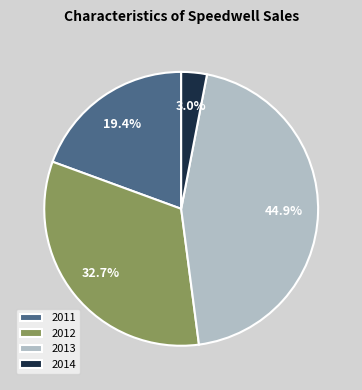

Between 2012 and 2011, which is larger?

2012